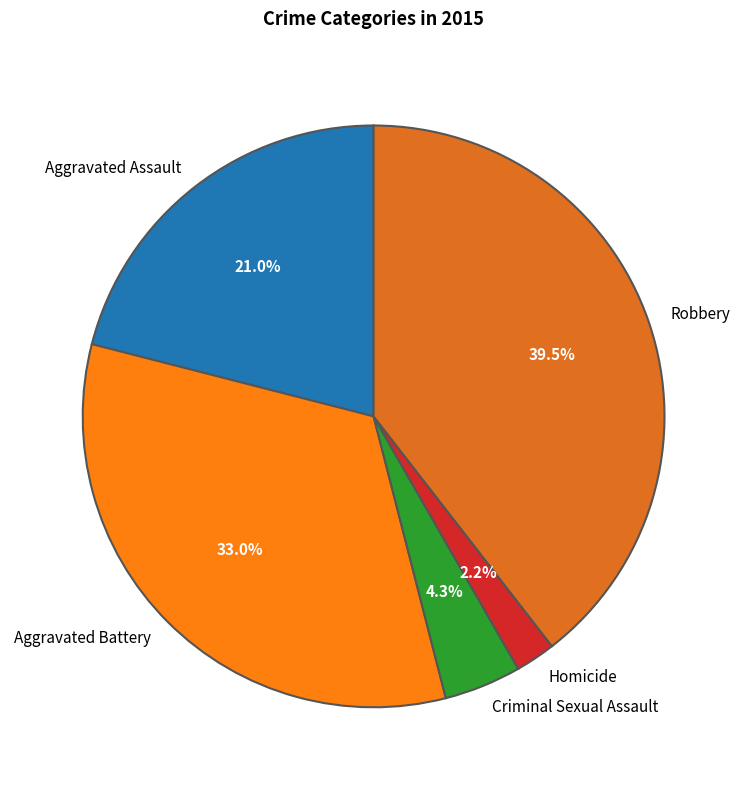

How many segments does this pie chart have?

5